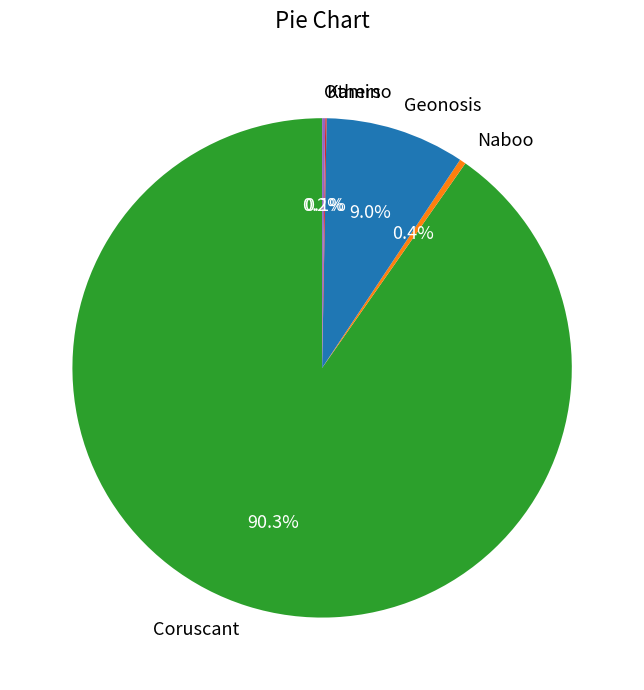

What is the ratio of the value at Geonosis to the value at Coruscant?

0.1